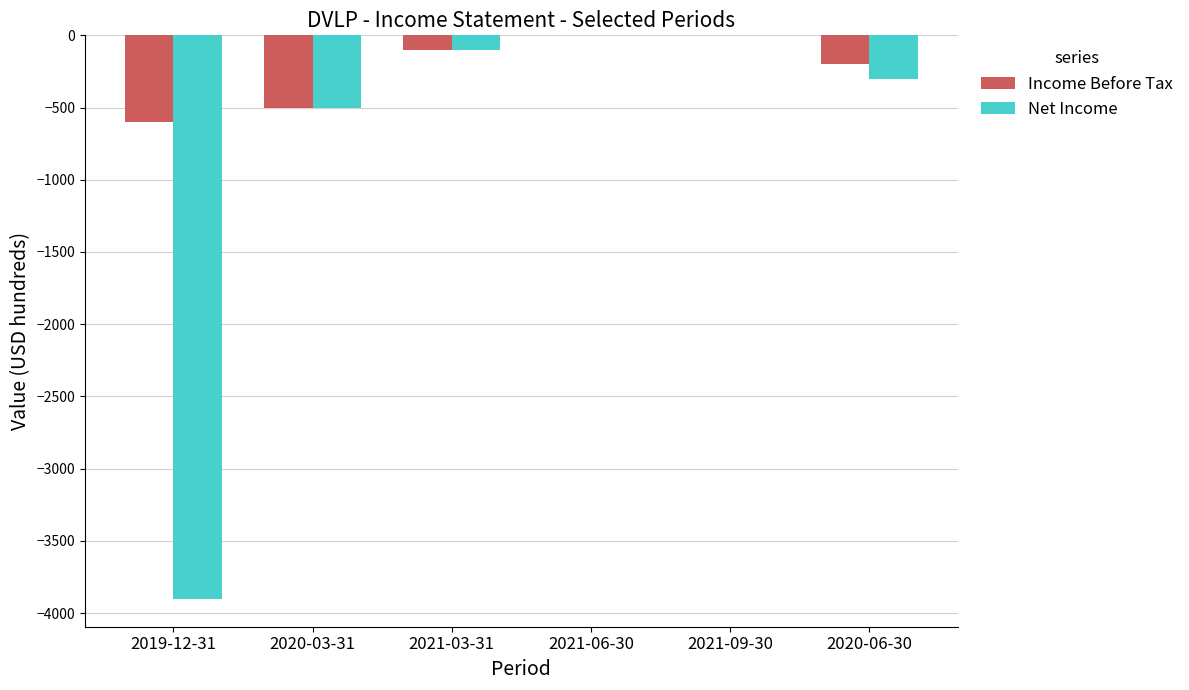

Count the number of data series in this chart.

2